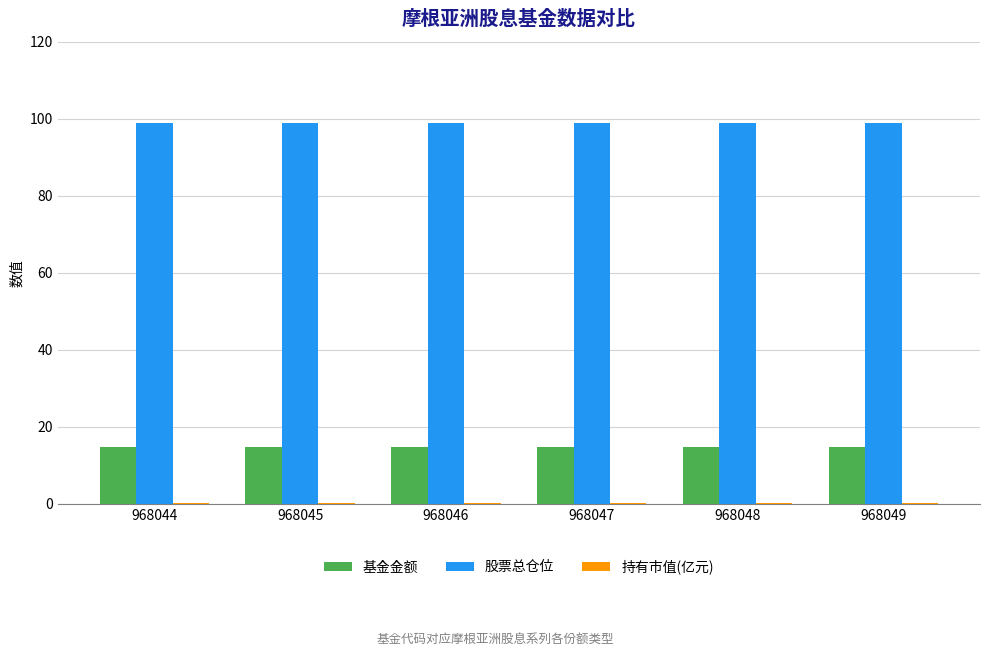

What is the maximum value for 股票总仓位?

99.0